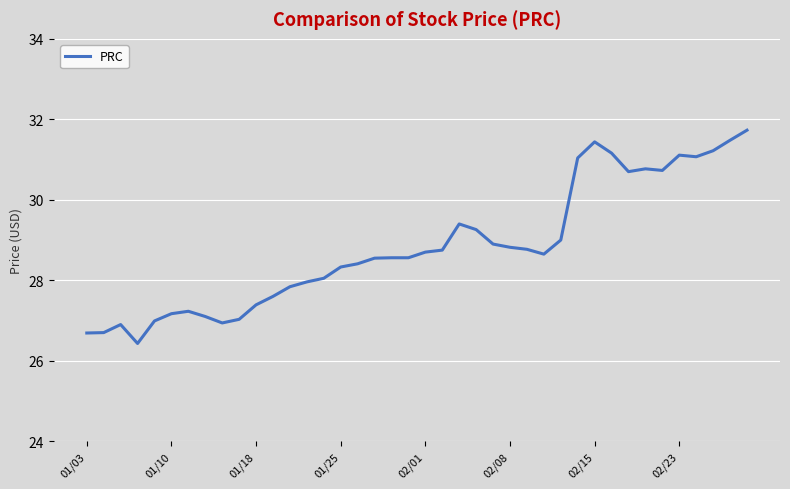

What is the average value?

28.8